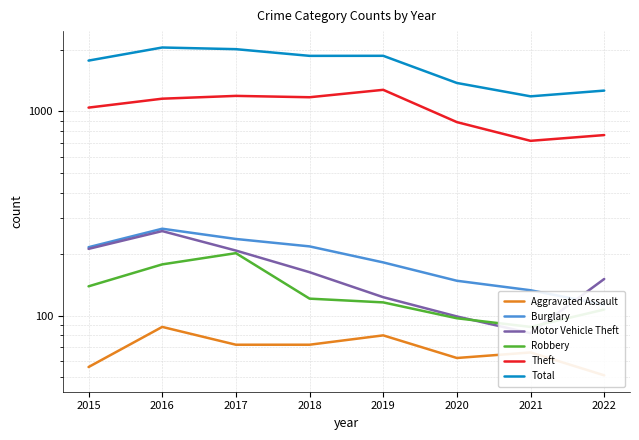

What is the difference between the second highest and minimum values in the Burglary series?

124